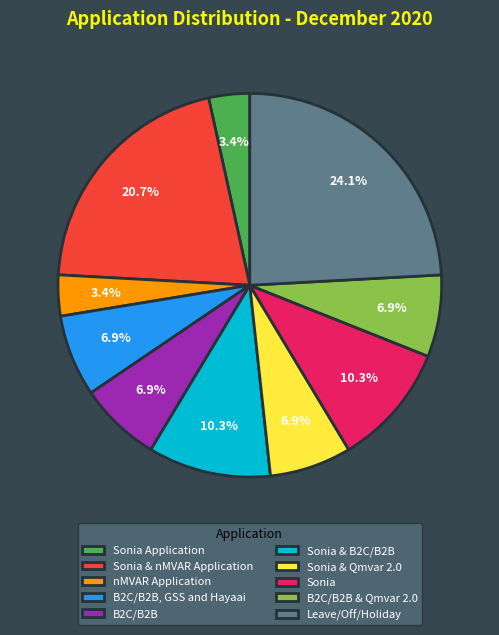

To the nearest percent, what percentage of the pie is Sonia?

10%